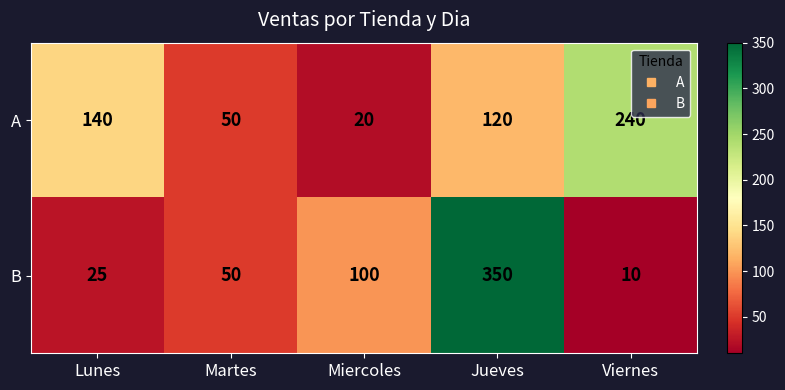

The B series shows 83 at Martes. True or false?

False